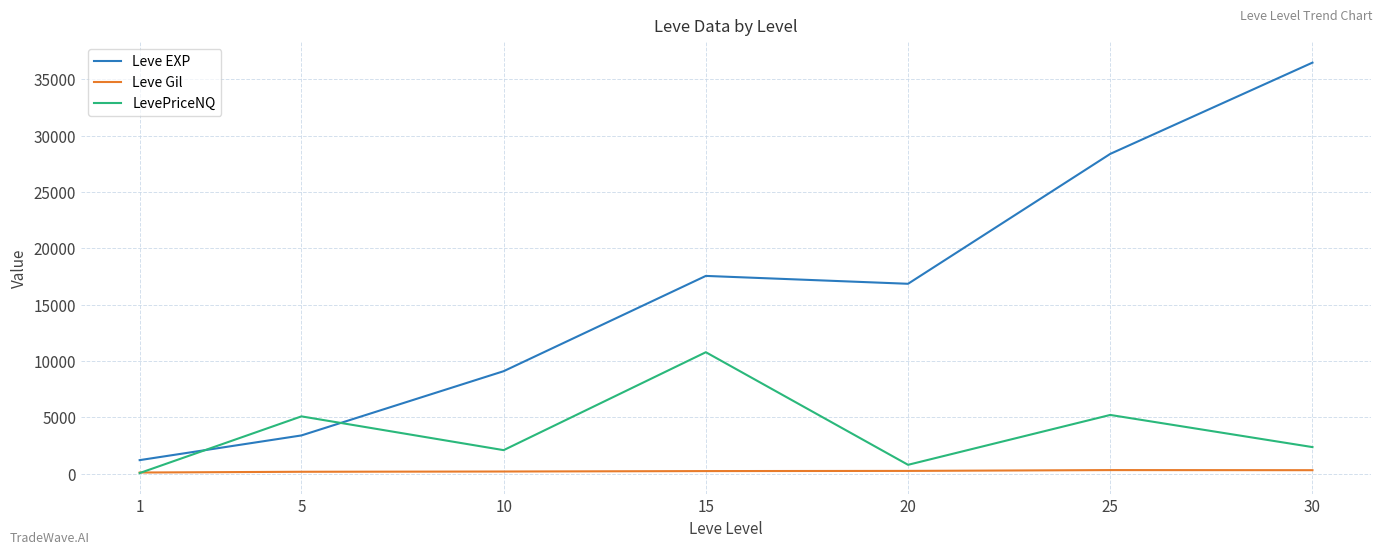

Rank the series at 15 from lowest to highest value.

Leve Gil, LevePriceNQ, Leve EXP